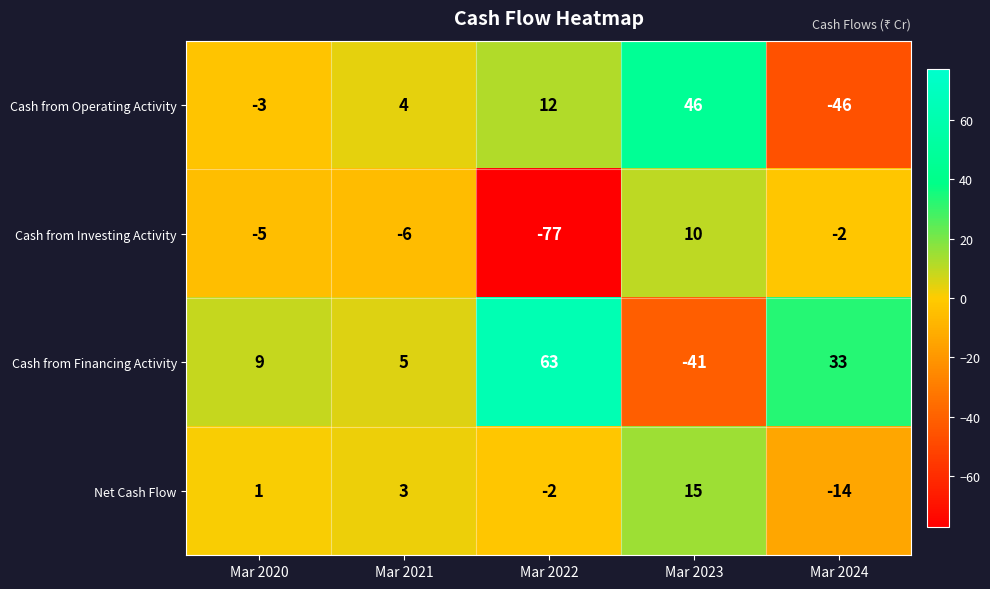

Rank the series at Mar 2022 from highest to lowest value.

Cash from Financing Activity, Cash from Operating Activity, Net Cash Flow, Cash from Investing Activity